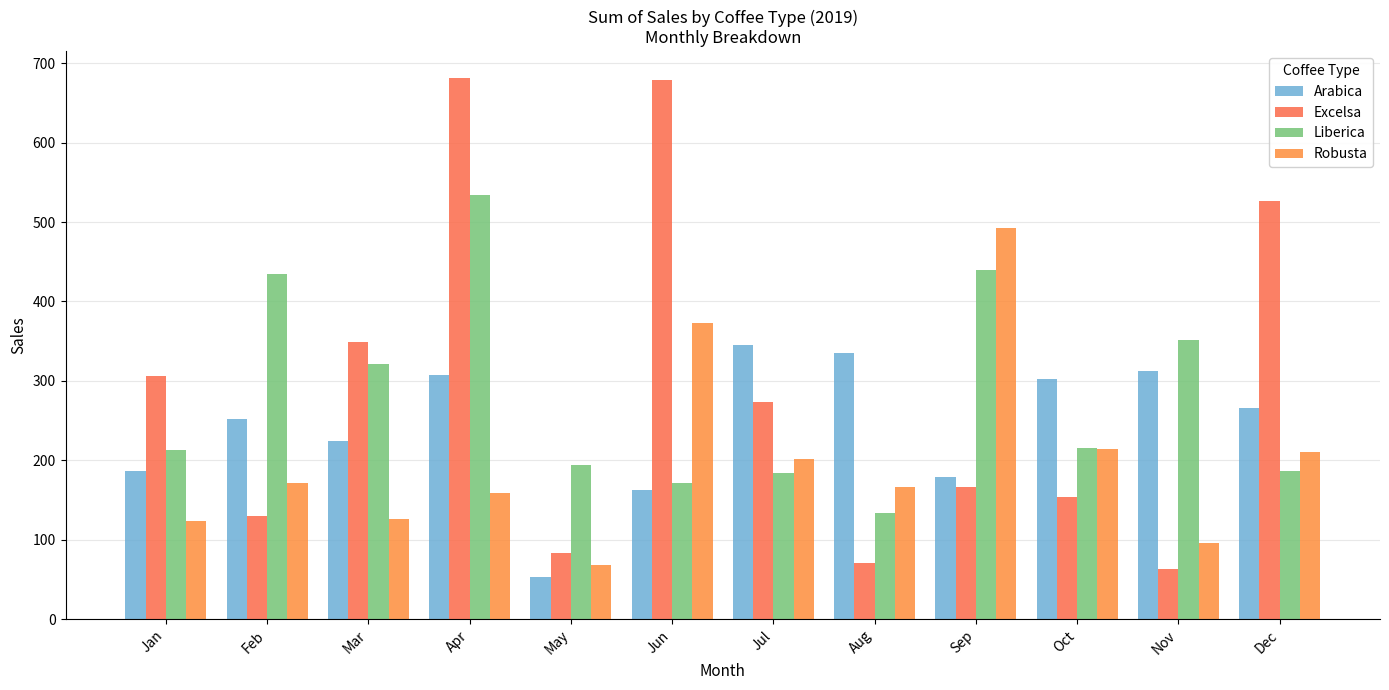

True or false: Arabica has a value of 163.0 at Jun.

True